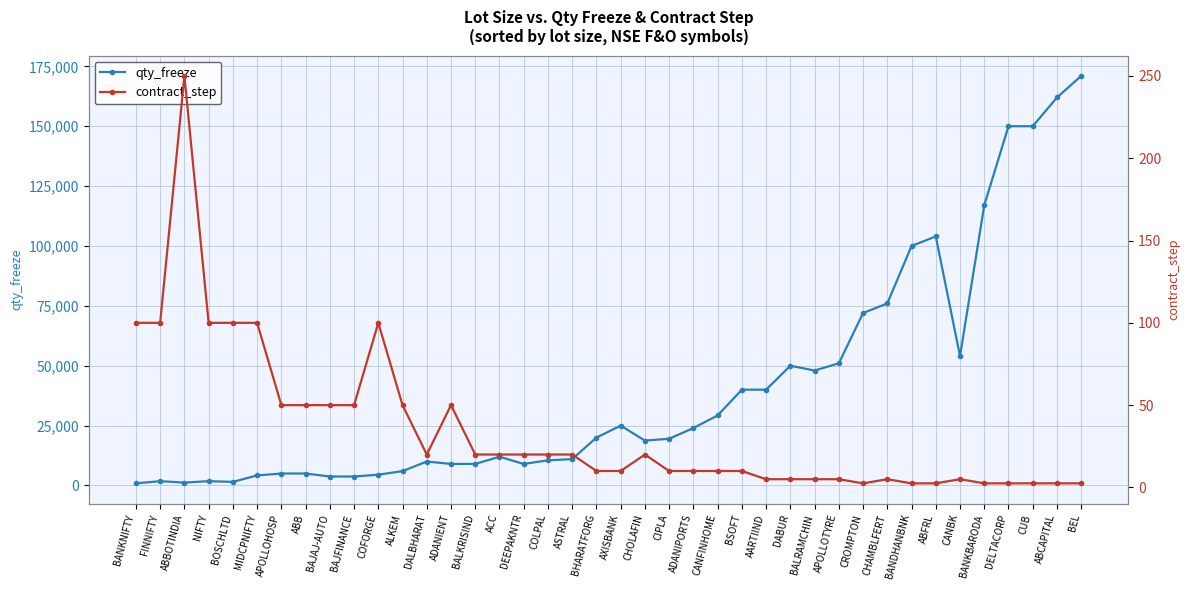

What is the label of the 17th point from the left?

DEEPAKNTR